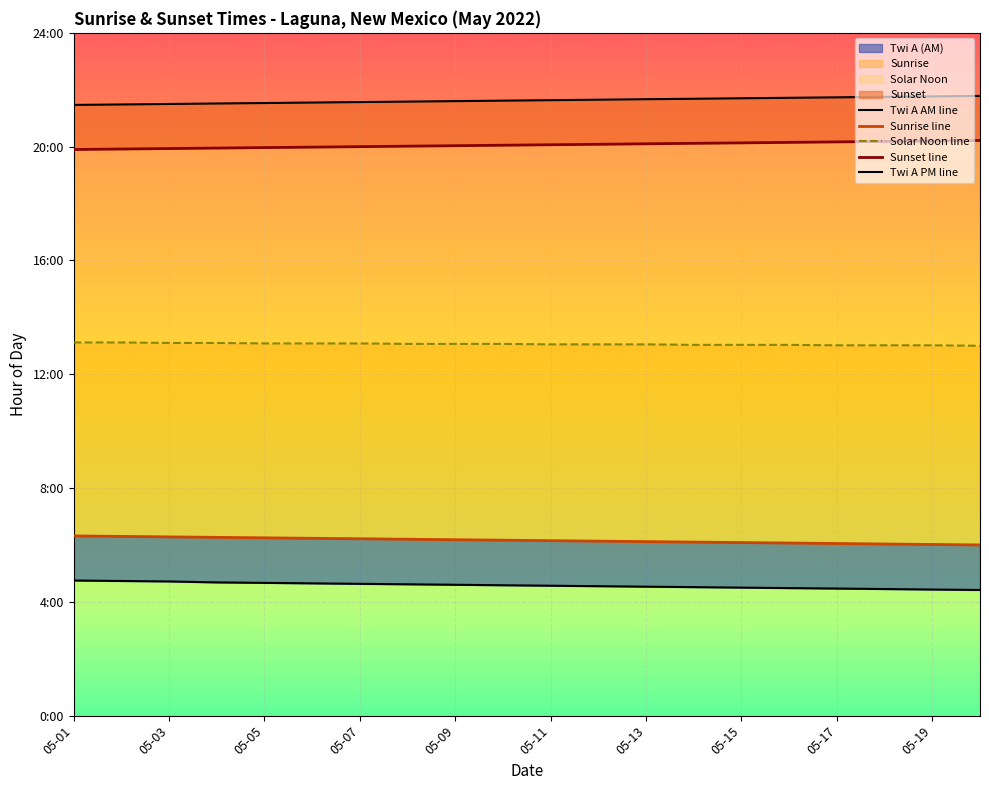

How many data points does each series have?

20